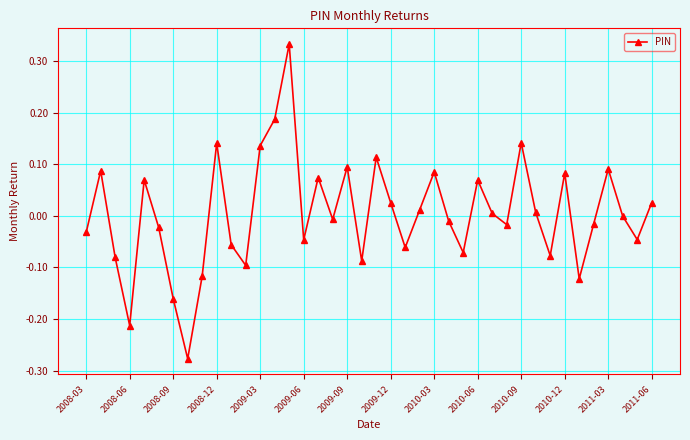

Is this an area chart (filled region under the line)?

No